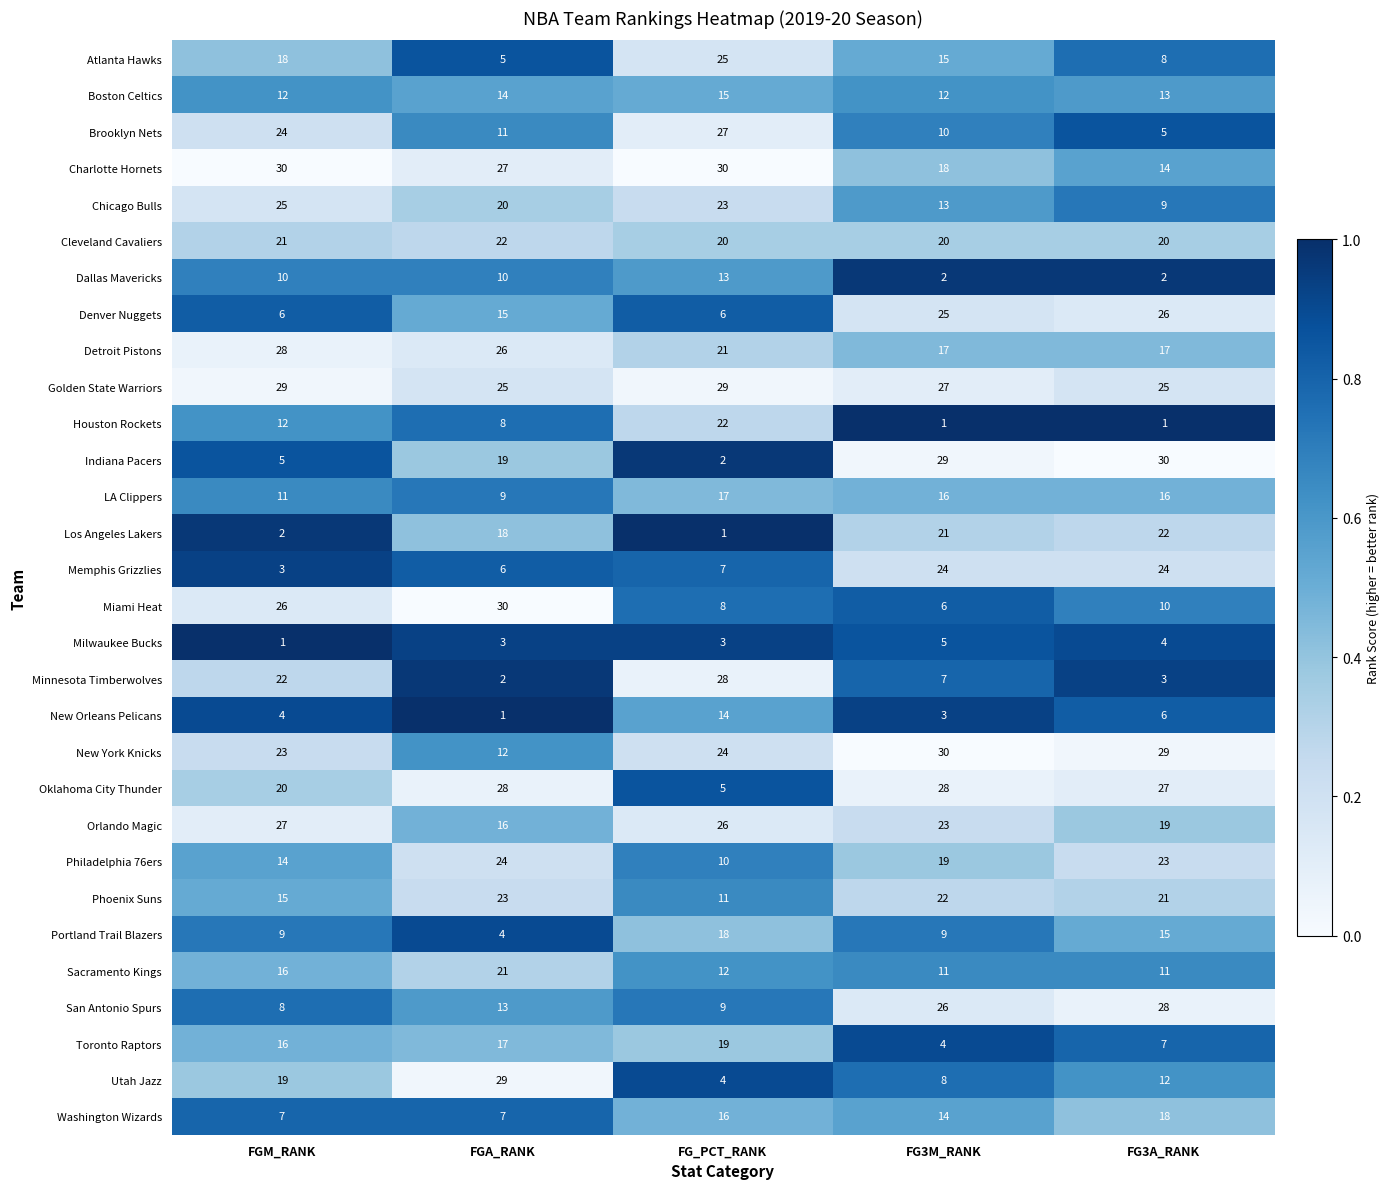

How many distinct data groups are displayed?

30